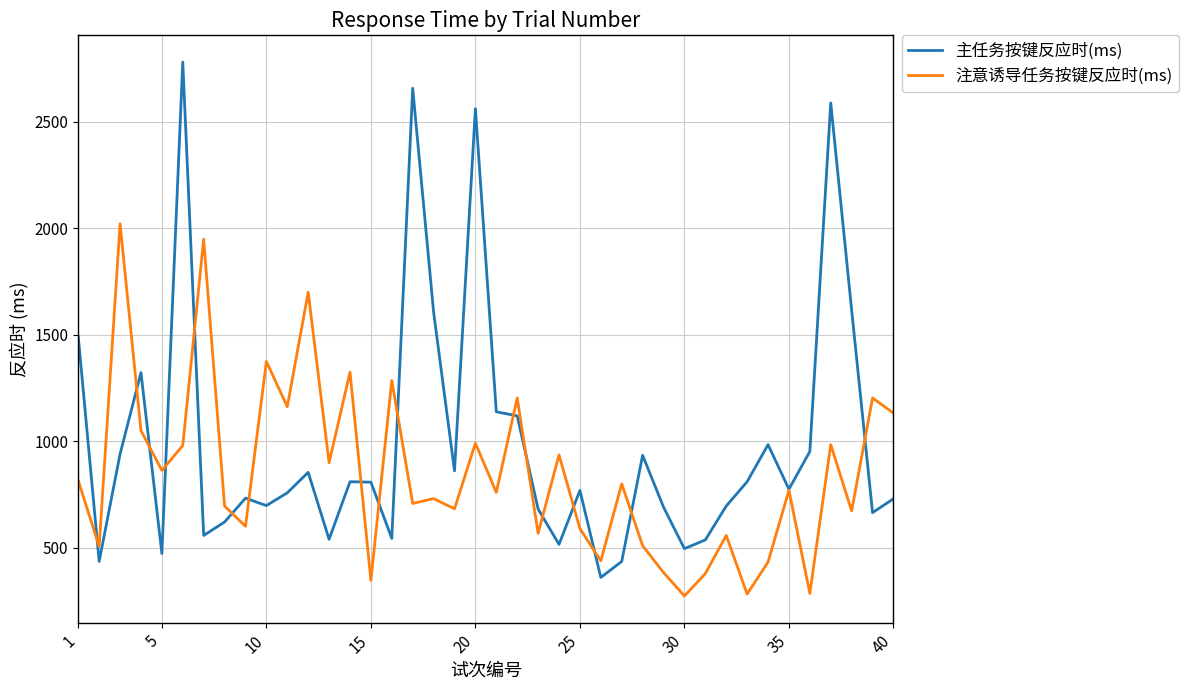

How many lines are shown in the chart?

2